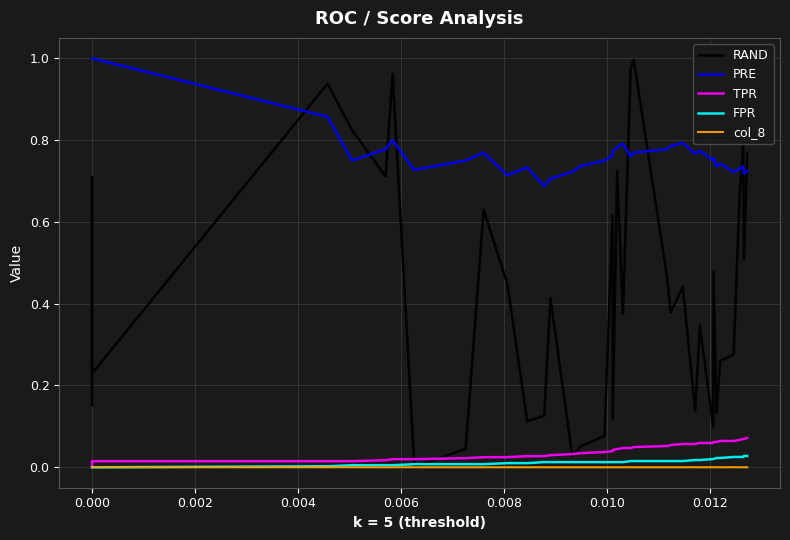

In PRE, how many points are lower than both neighbors (excluding endpoints)?

10